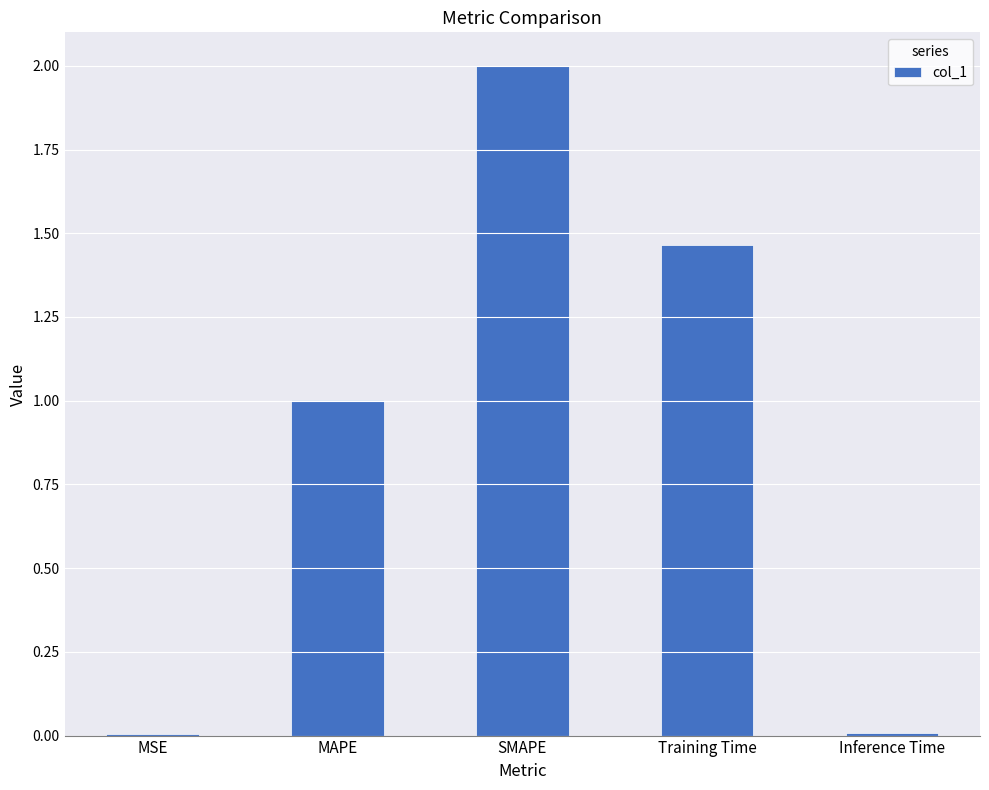

Is it true that the value at MAPE is 0.2?

False